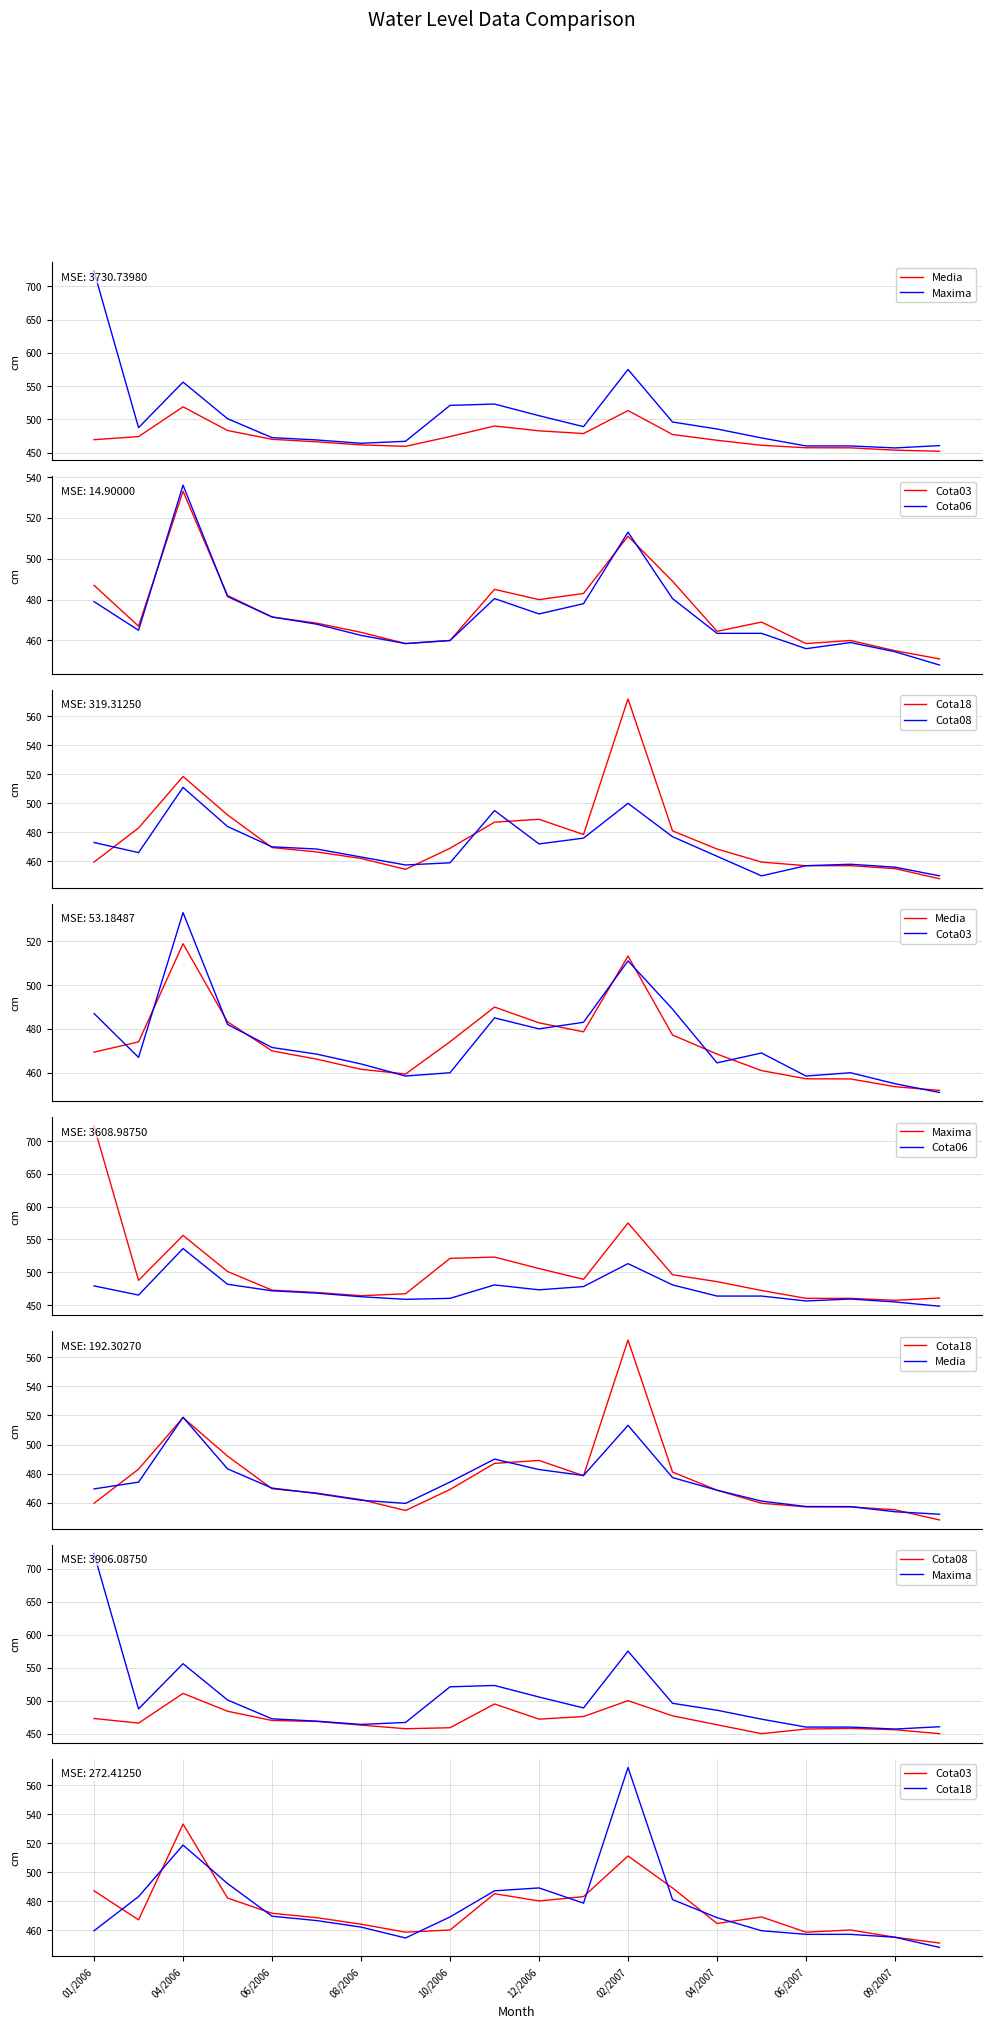

What is the sum of all Cota18 values?

9527.0